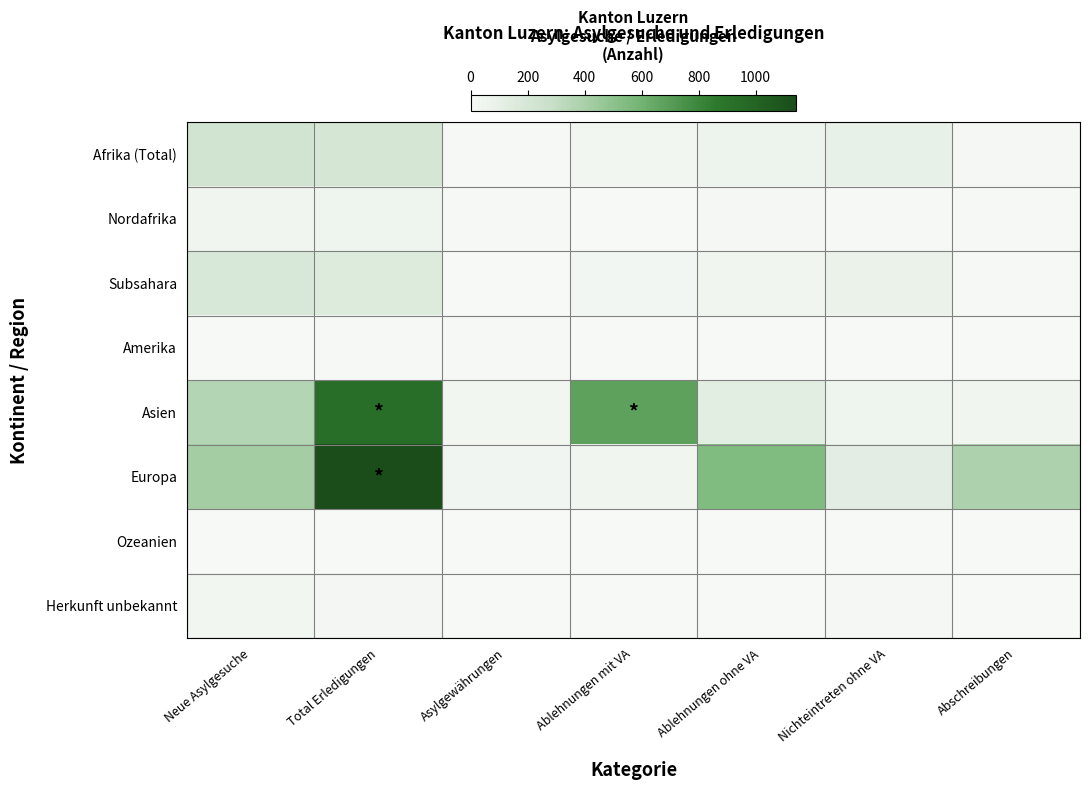

Which series has the largest total across all categories?

Europa